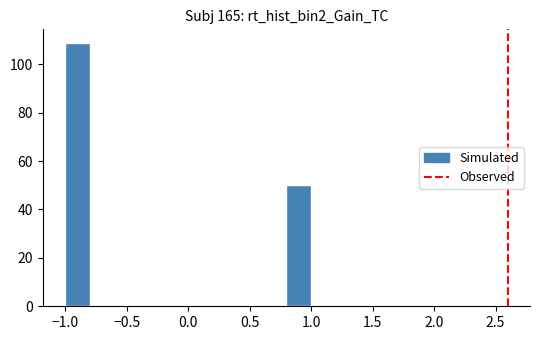

Which range on the x-axis has the tallest bar?

-1.0 to -0.8